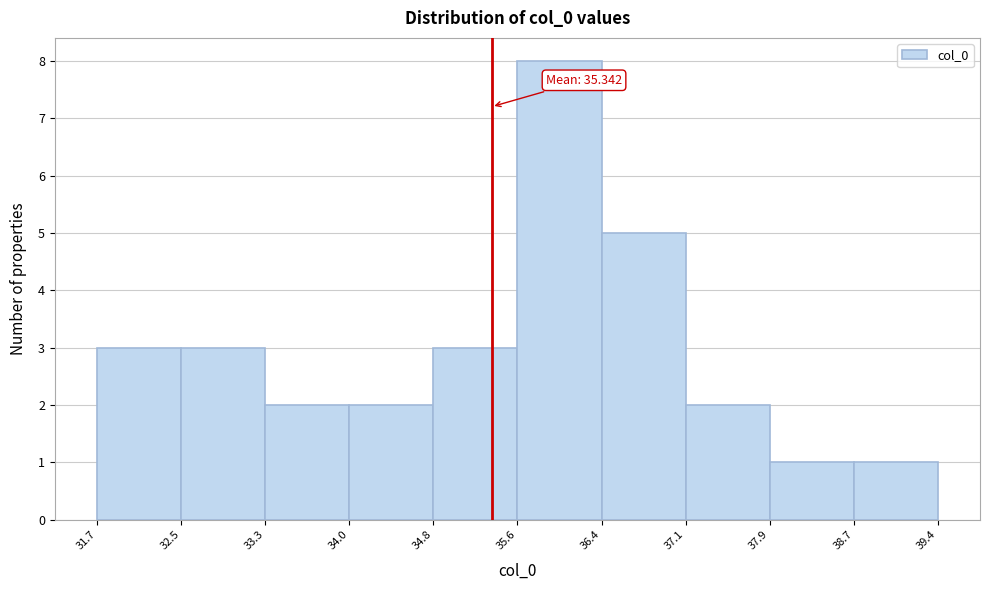

Over which range of the x-axis is the bar tallest?

35.6 to 36.4